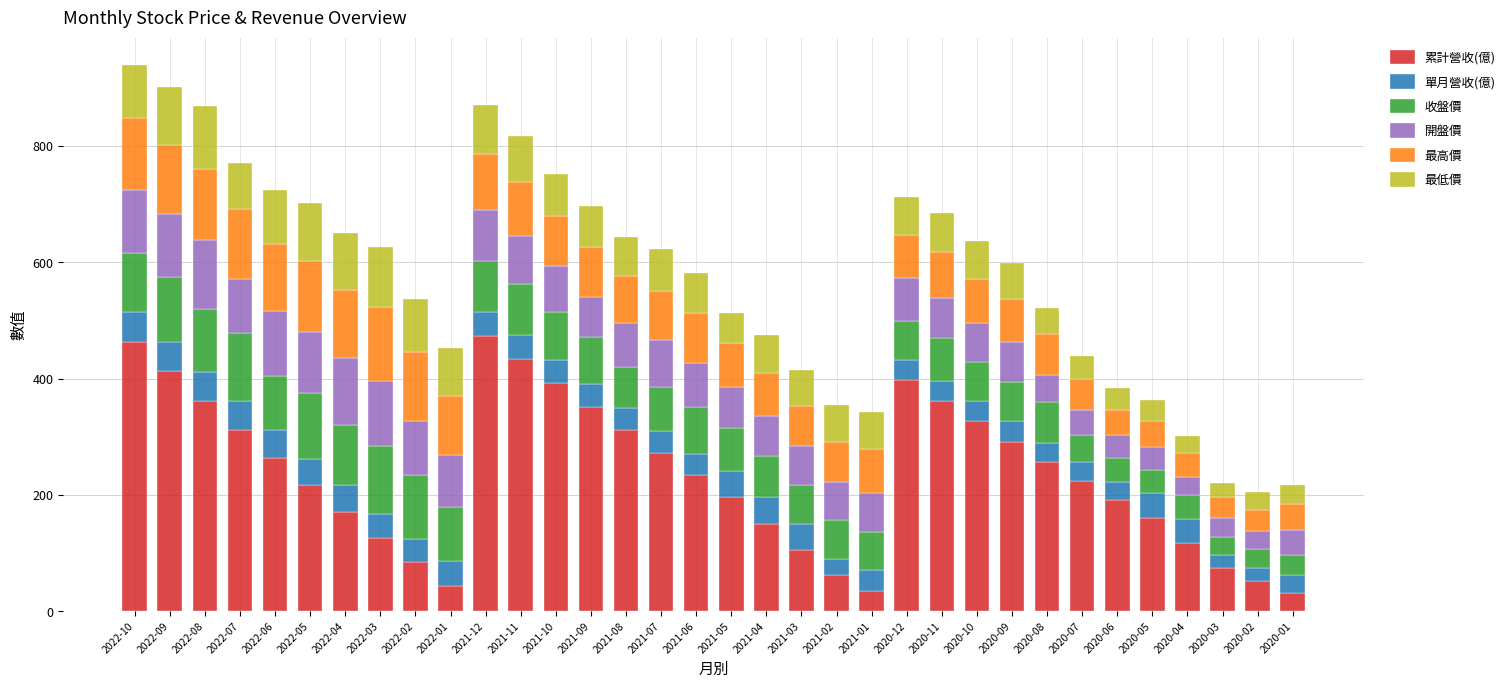

What is the highest value of the 累計營收(億) series?

473.3